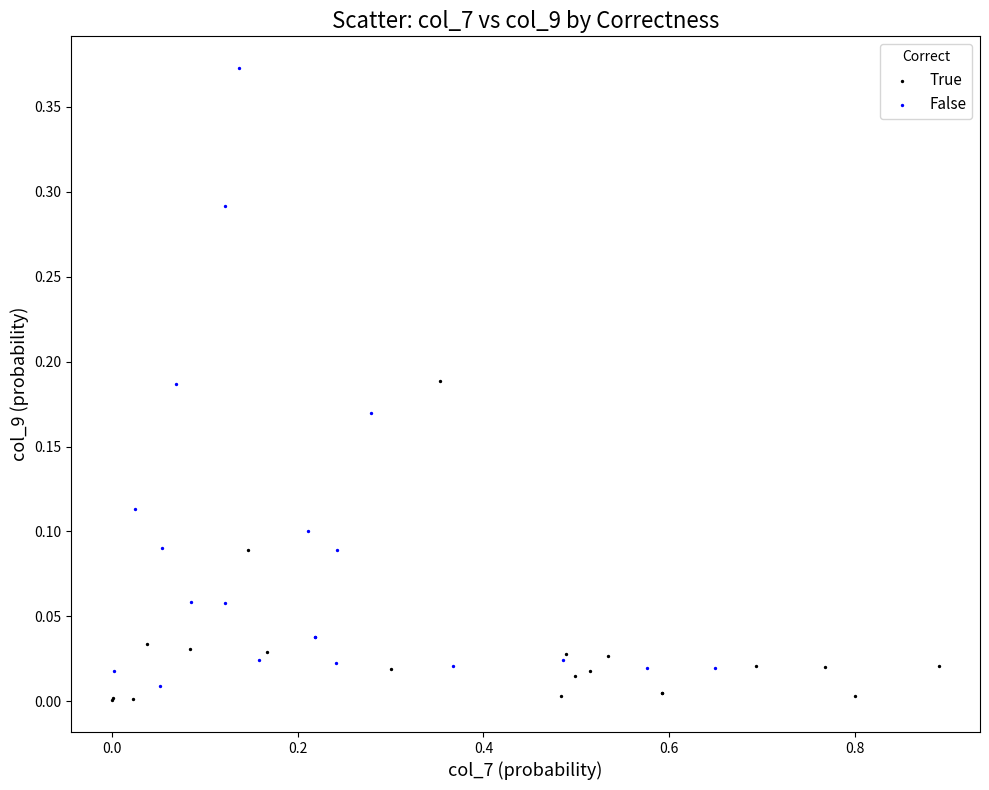

What are all the series names shown in the legend?

True, False